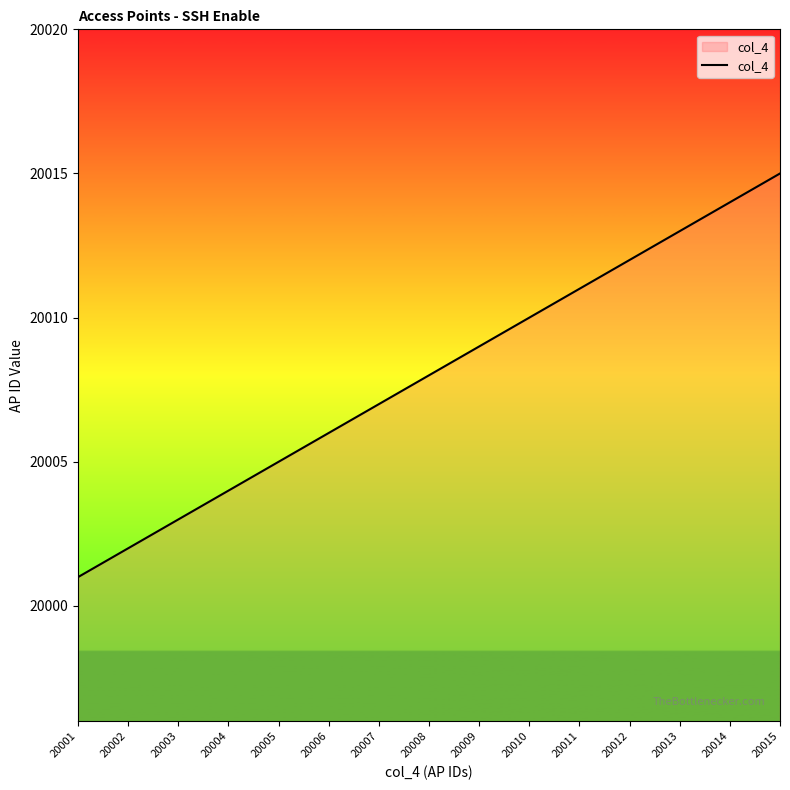

The value at 20009 is 4395. True or false?

False